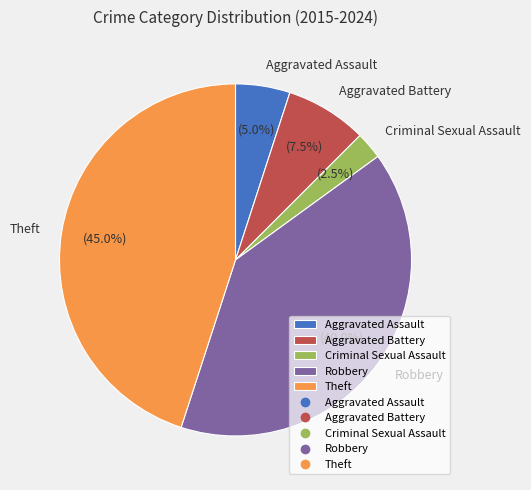

Combined, what portion of the pie is Criminal Sexual Assault and Robbery?

42.5%